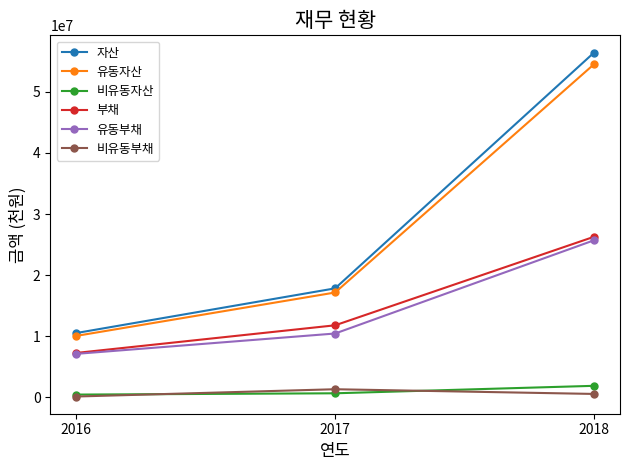

True or false: 유동부채 has a value of 10460390 at 2017.

True